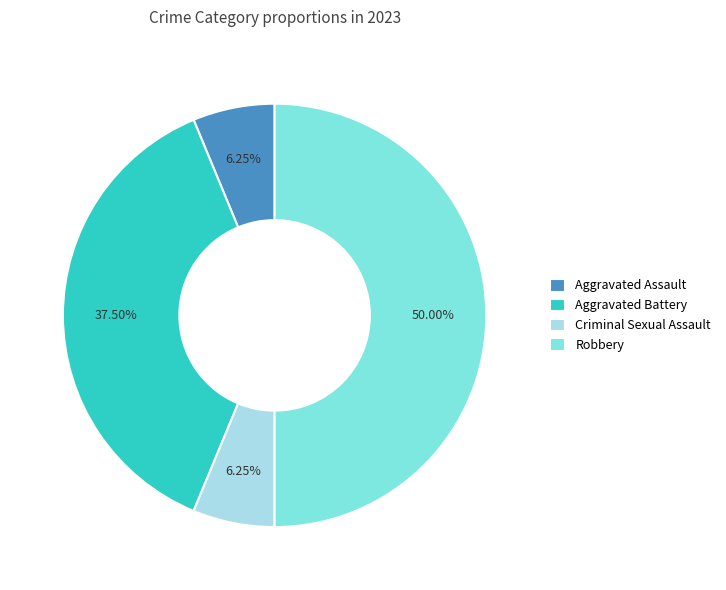

Between Aggravated Assault and Robbery, which is larger?

Robbery